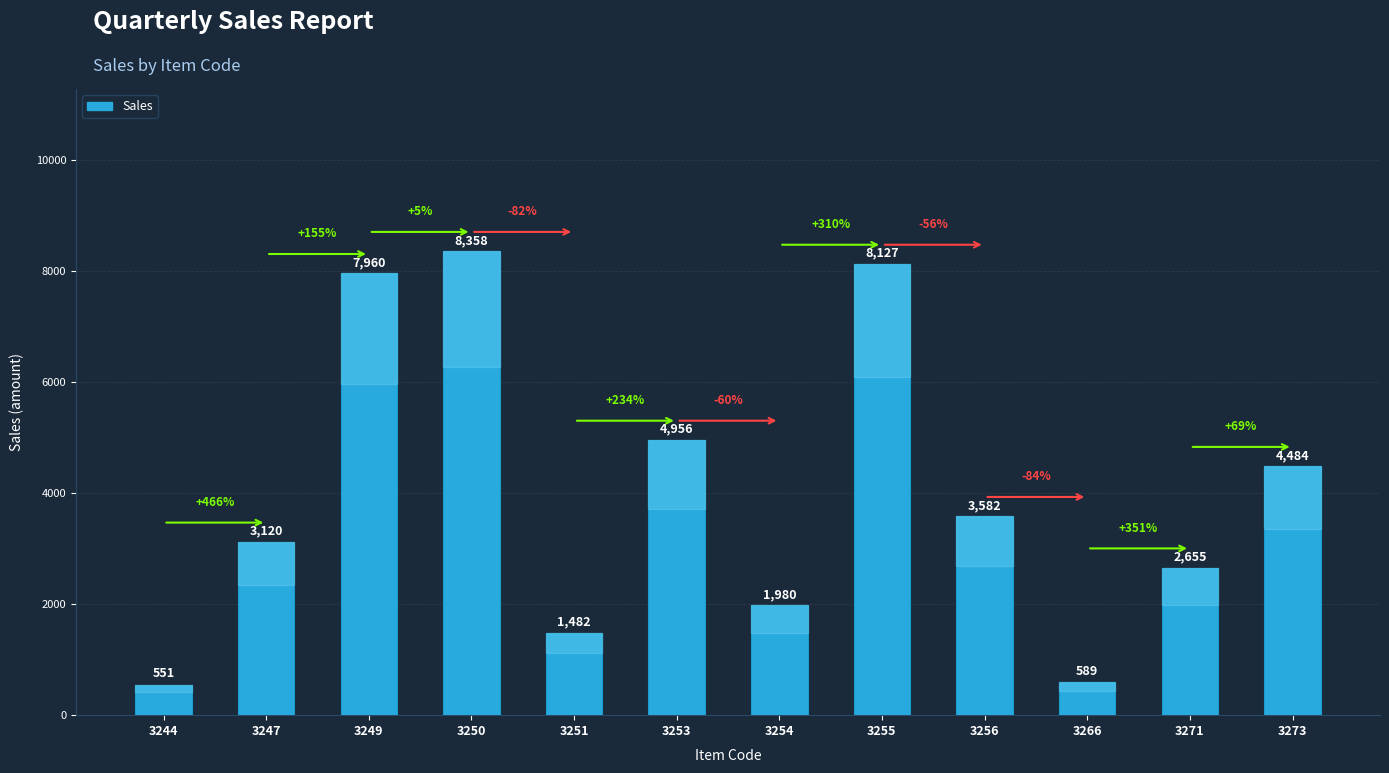

True or false: the data shows 4159 at 3247.

False